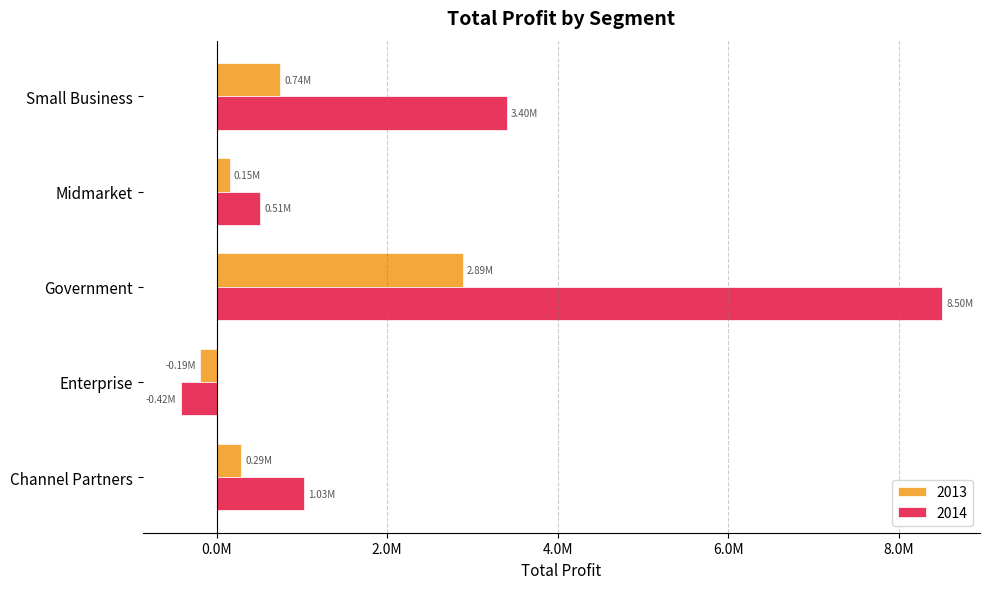

What position from the left is Enterprise?

2